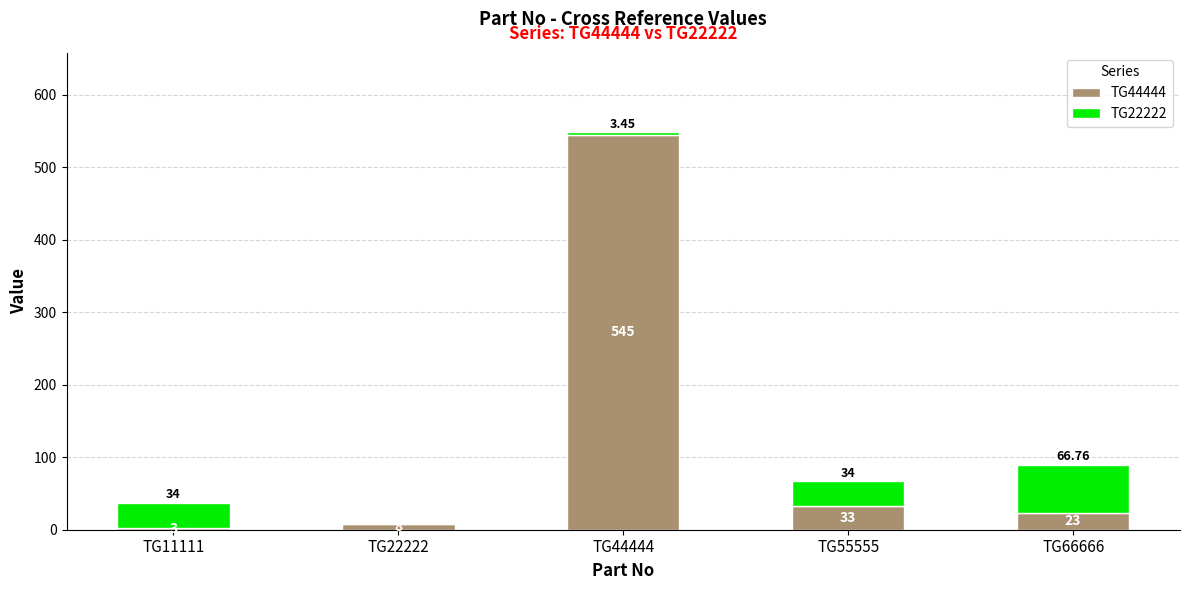

Which series changed the most between TG11111 and TG44444?

TG44444